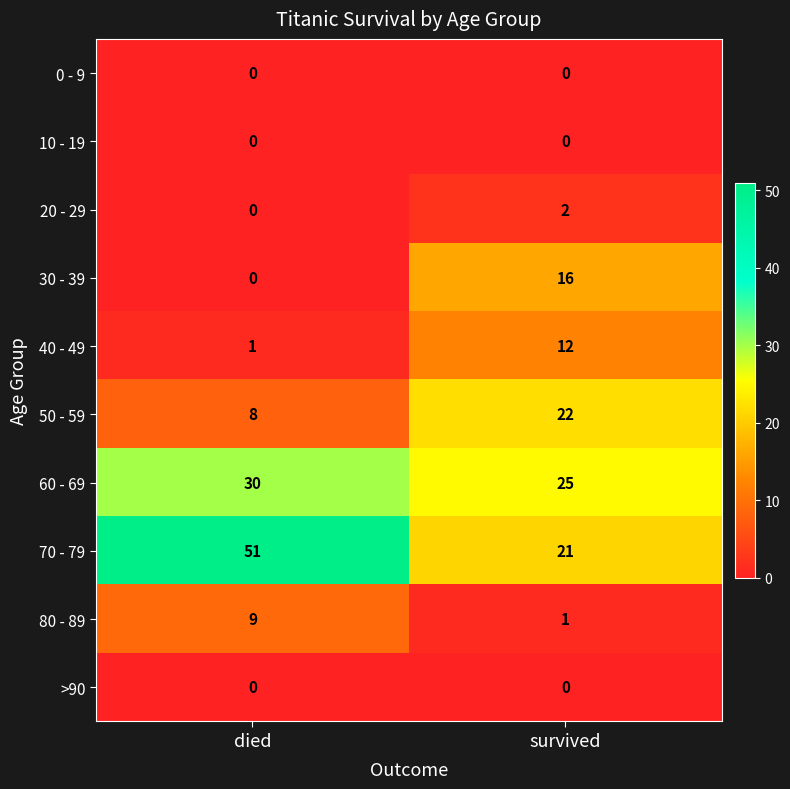

Which series has the largest range (max minus min)?

70 - 79